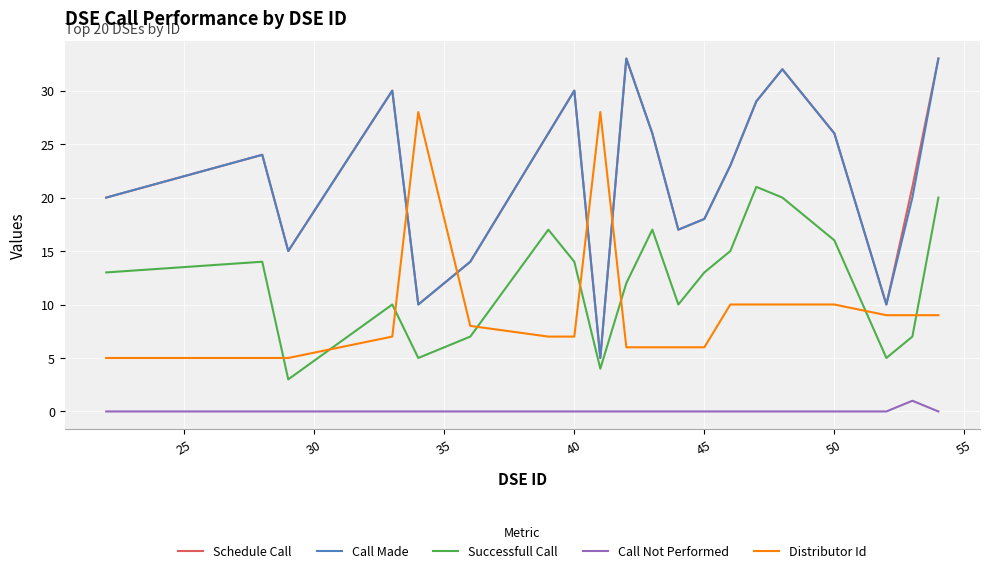

True or false: Schedule Call and Call Not Performed intersect in this chart.

False